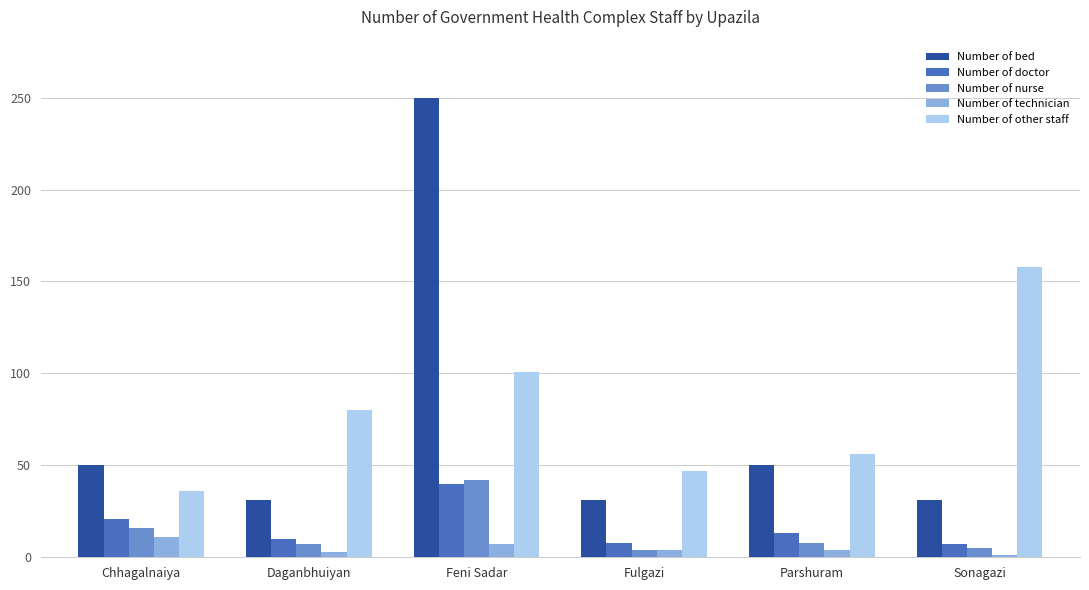

Which category has the highest value across all series?

Feni Sadar